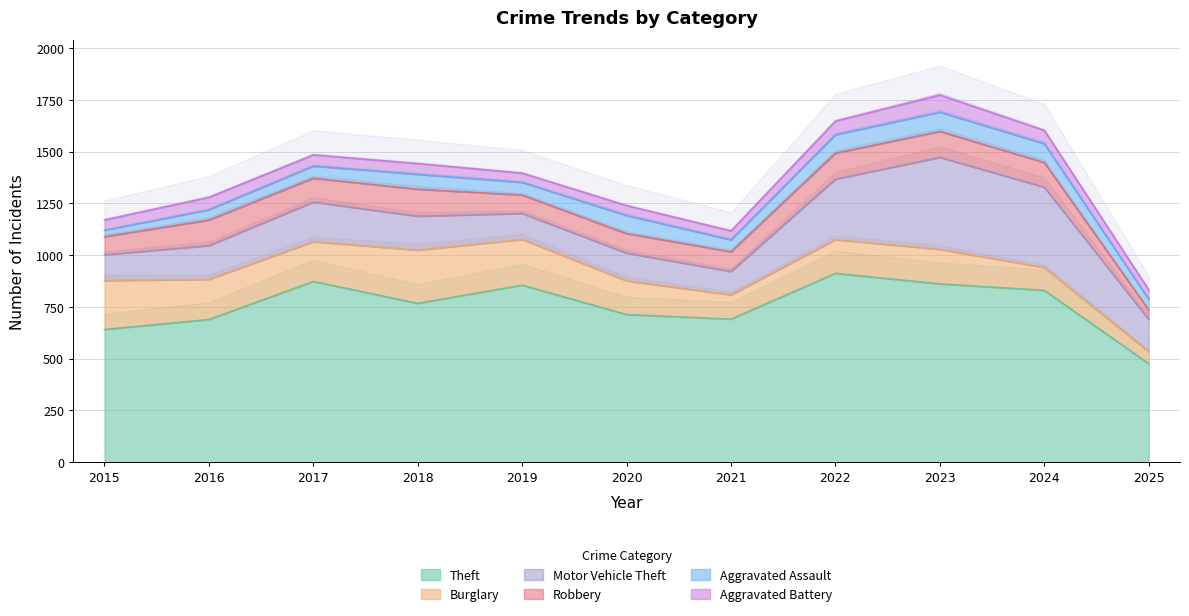

What is the spread (max minus min) of values at 2021?

648